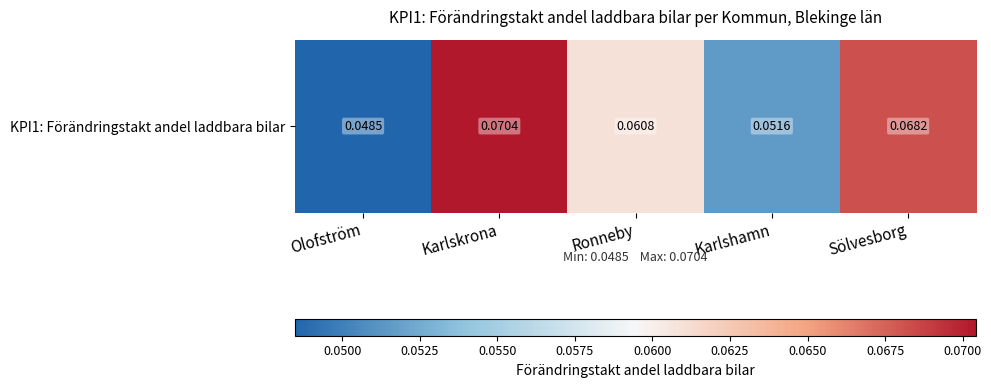

What value does the data have at Ronneby?

0.1